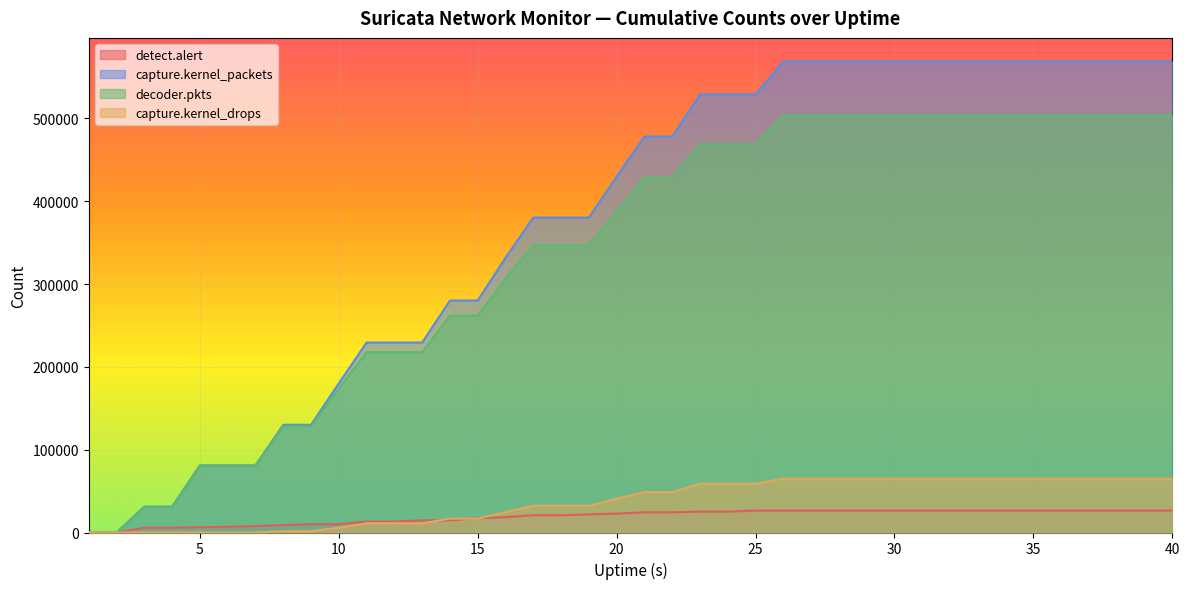

True or false: detect.alert and decoder.pkts intersect in this chart.

False